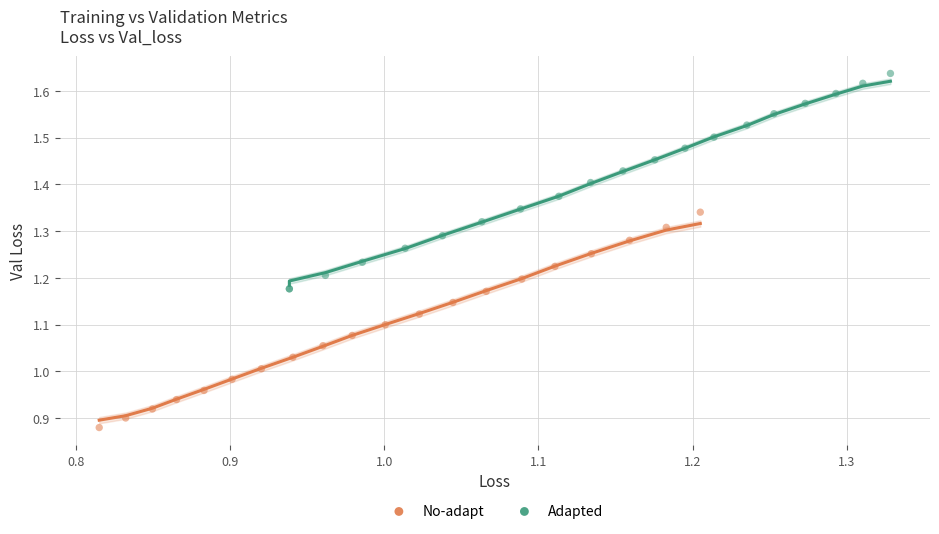

Which series reaches the maximum Y coordinate?

Adapted